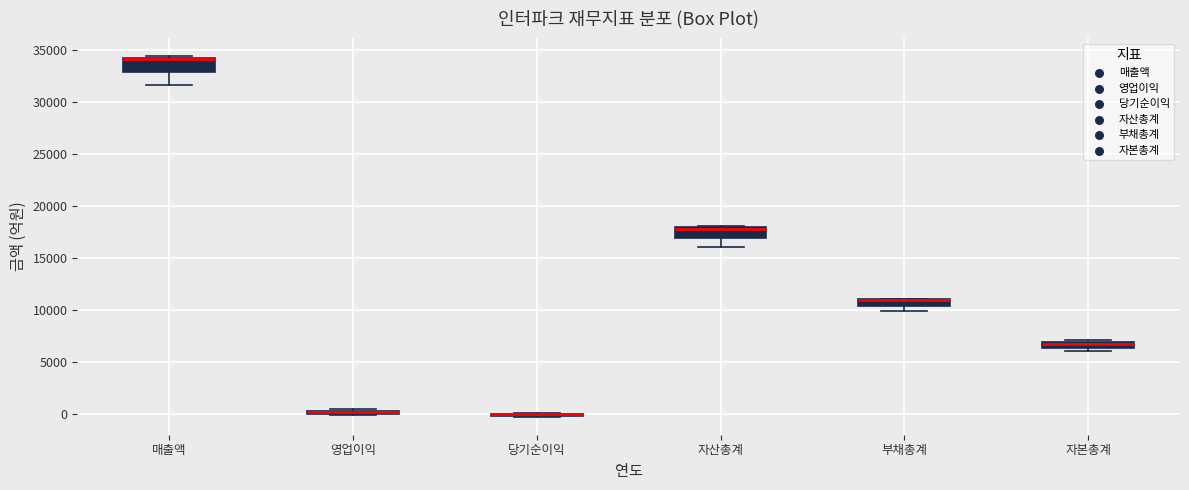

Where is the lower edge of the box for 자본총계 on the y-axis? The values are not printed on the chart, so give them approximately, as read against the axis.

6500